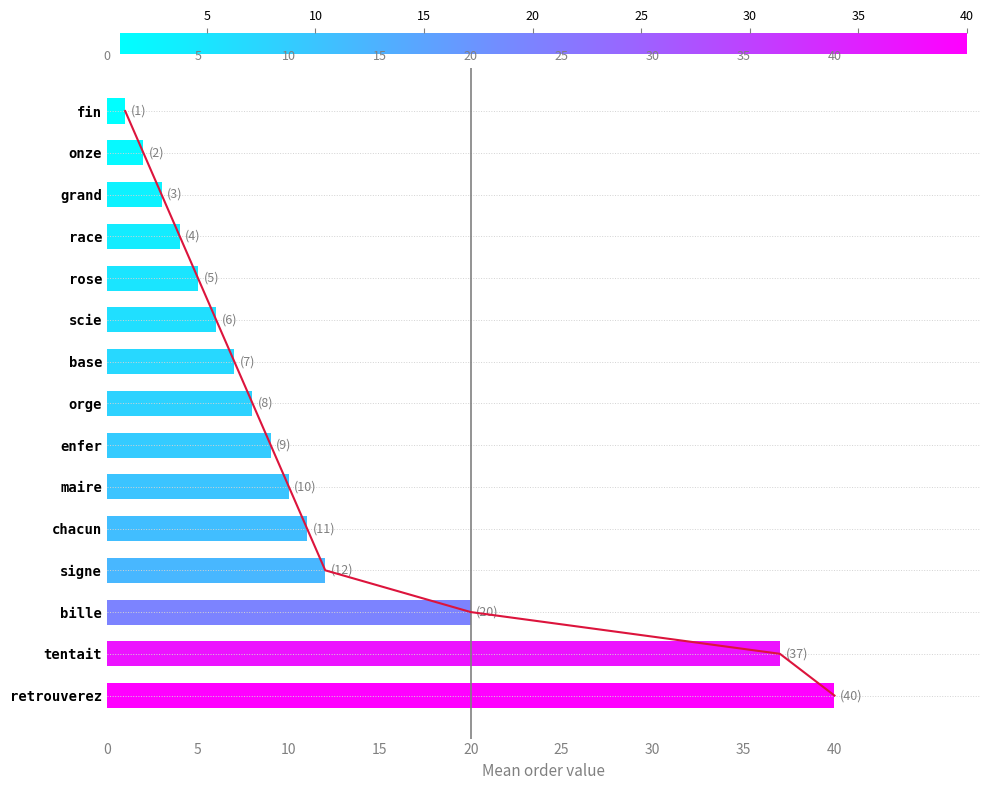

How many data points in order are less than 8?

7